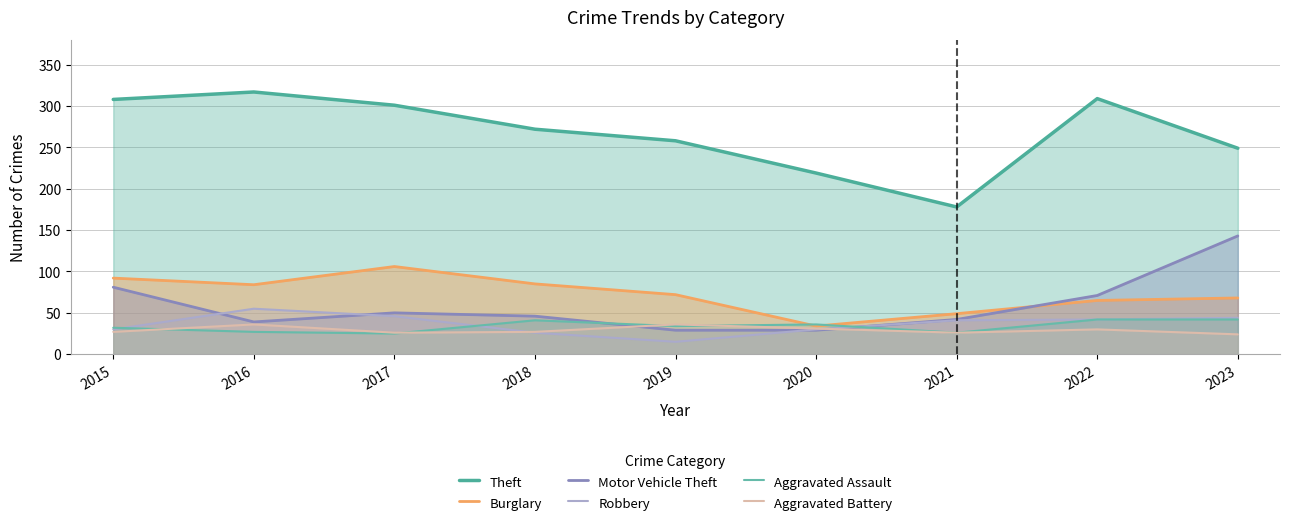

Which label corresponds to the smallest value in the chart?

2019